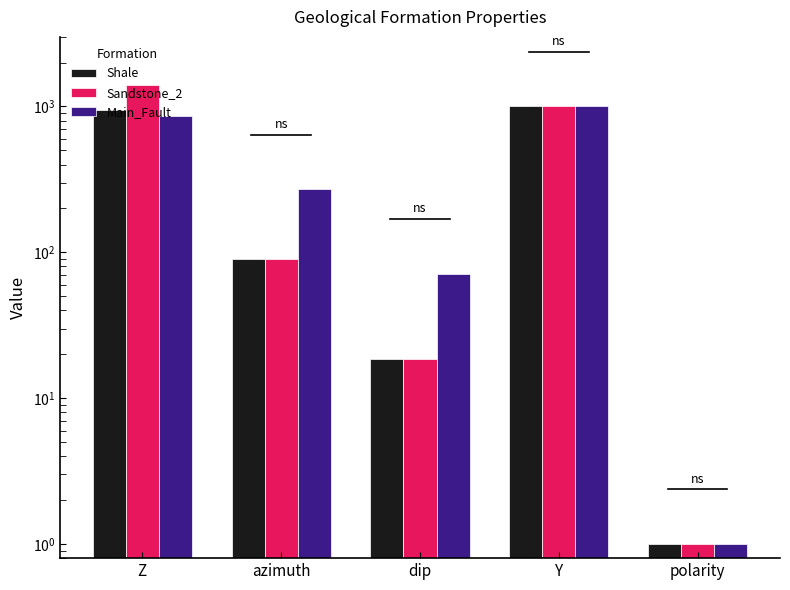

What is the minimum value shown in the chart?

1.0